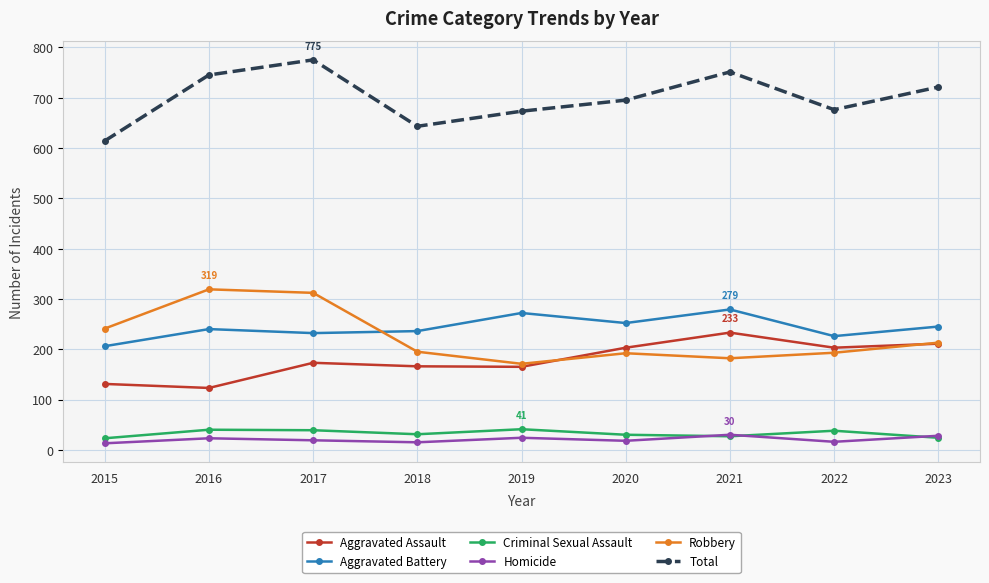

What is the difference between the second highest and minimum values in the Total series?

137